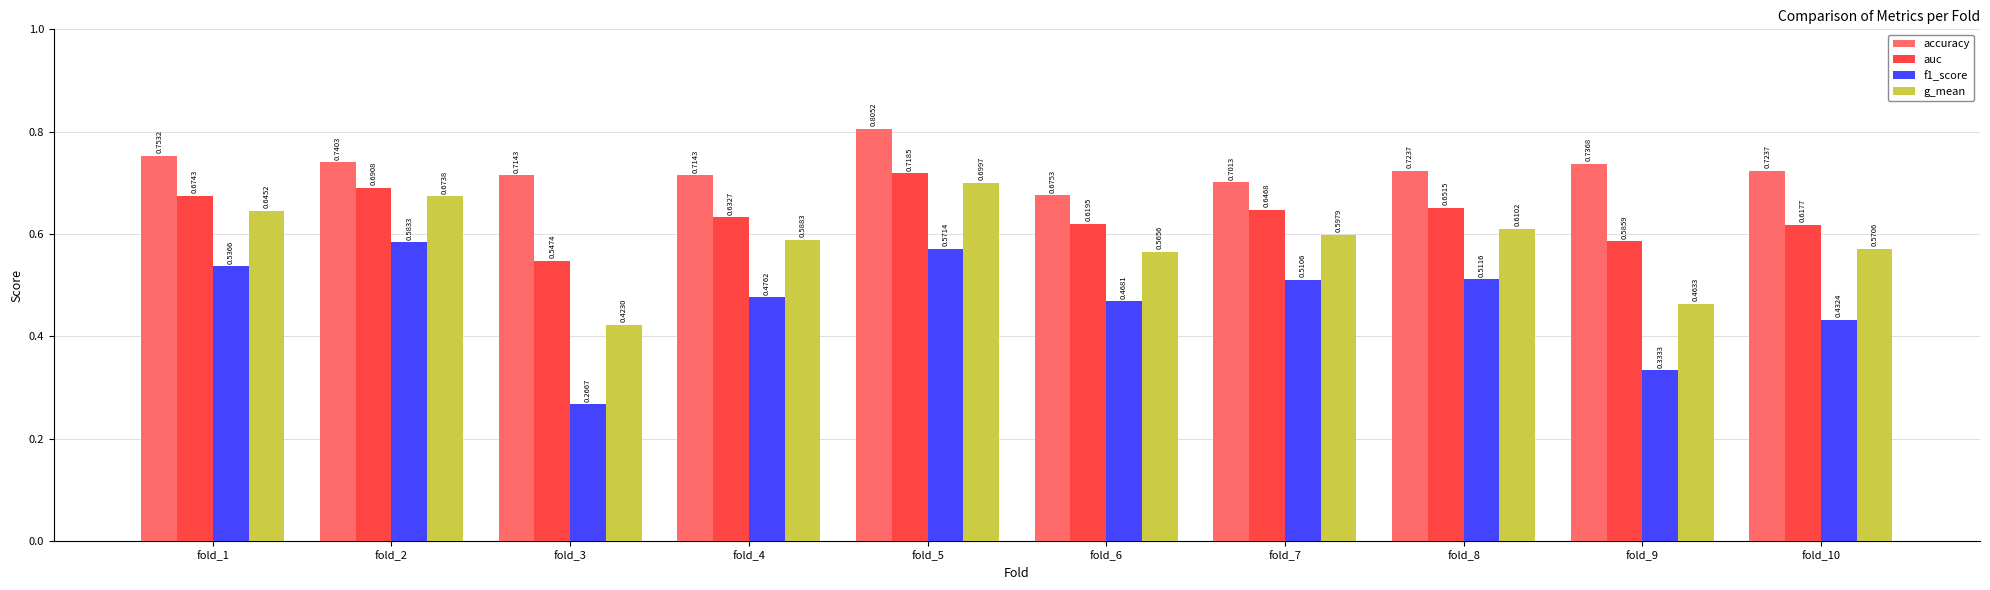

At how many categories does at least one series exceed 0?

10